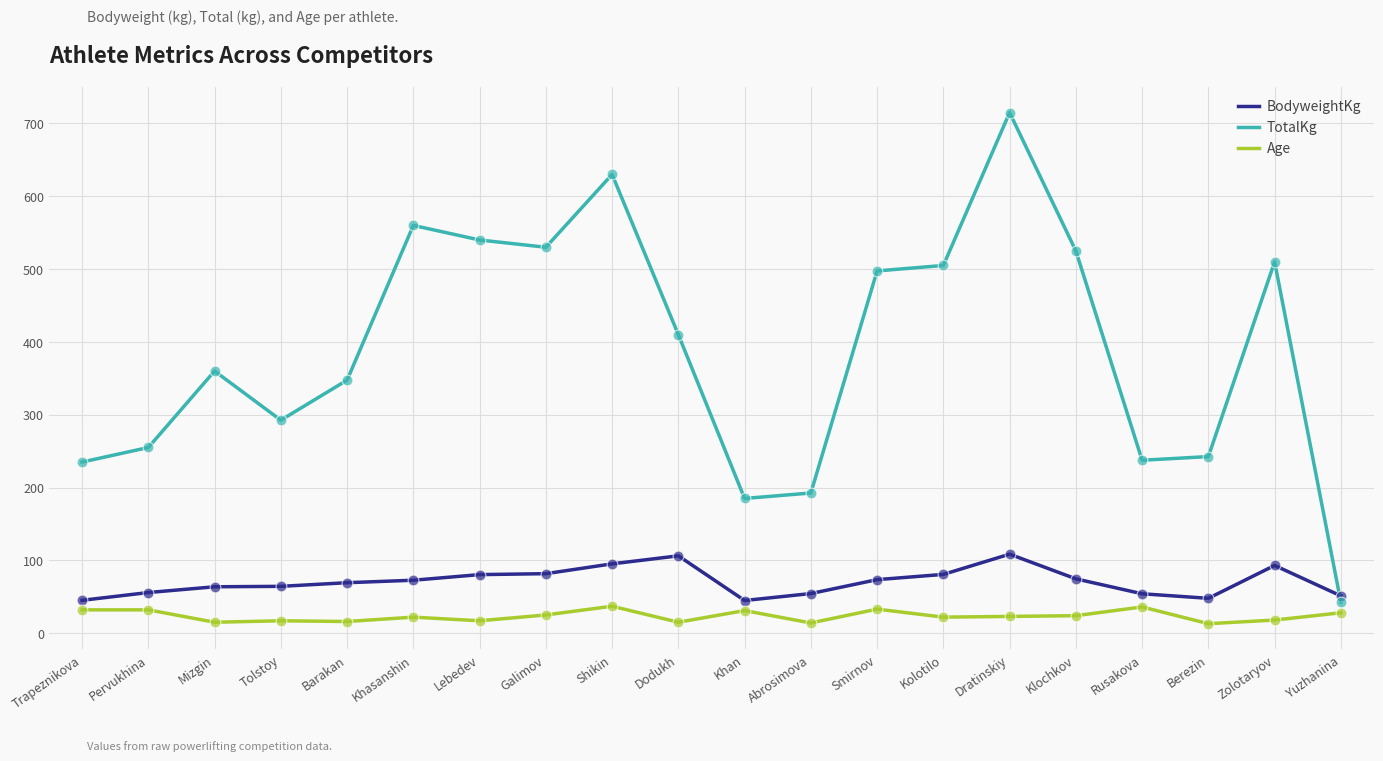

Which series has the largest total across all categories?

TotalKg